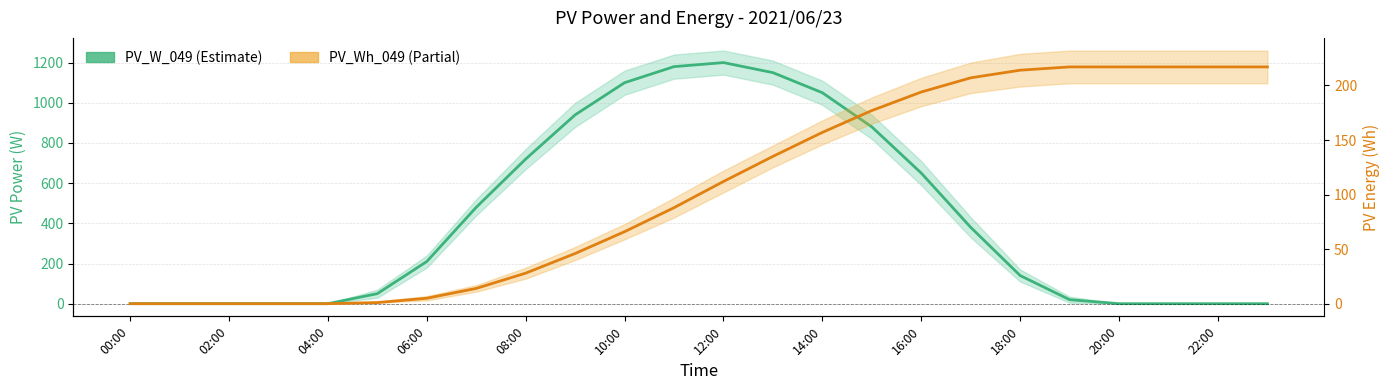

What are all the series names shown in the legend?

PV_W_049, PV_Wh_049